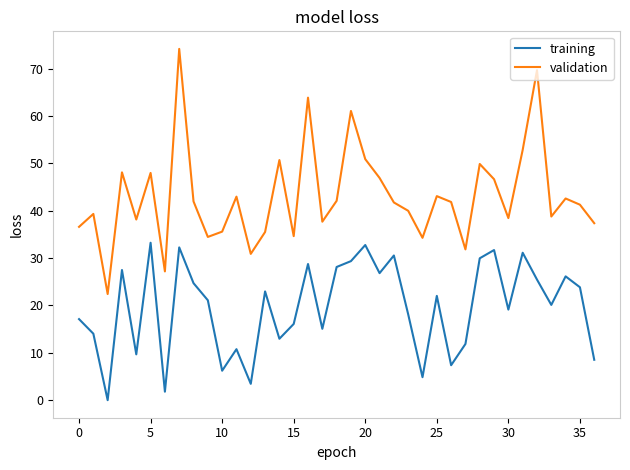

Rank the series by their average value, from lowest to highest.

training, validation